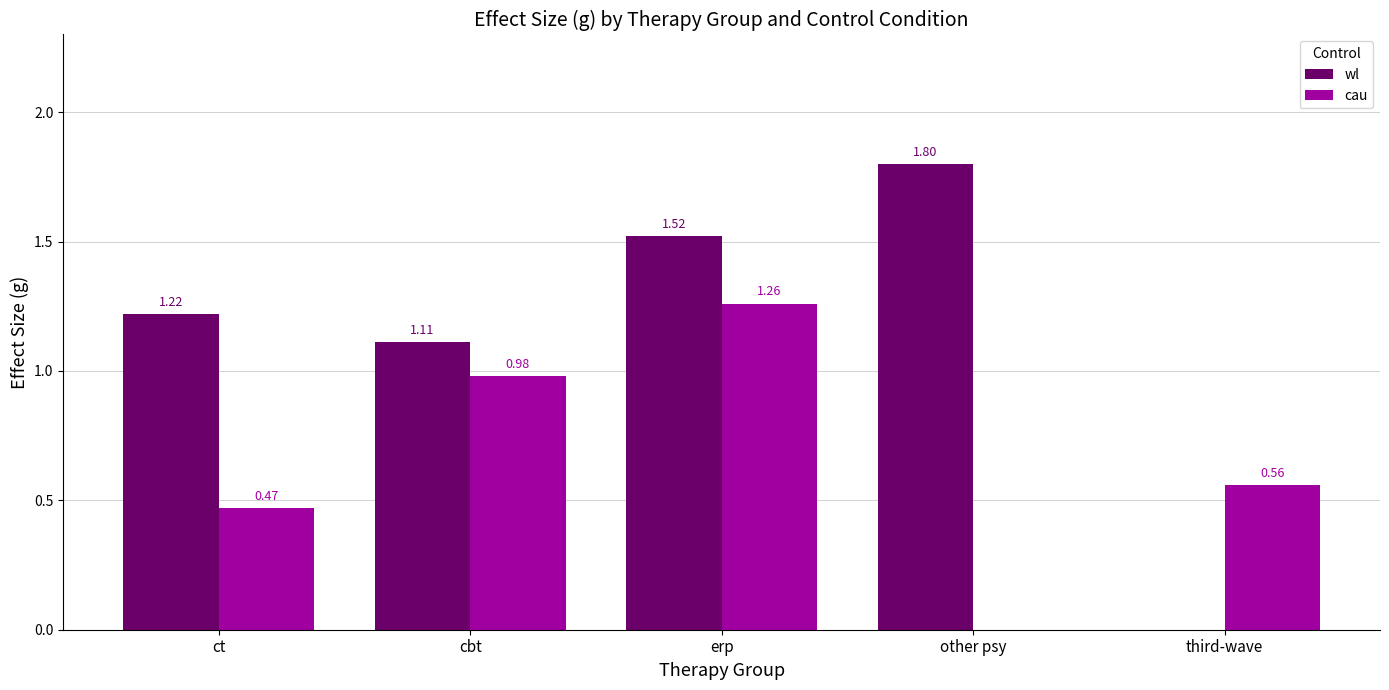

Which series has the largest range (max minus min)?

wl